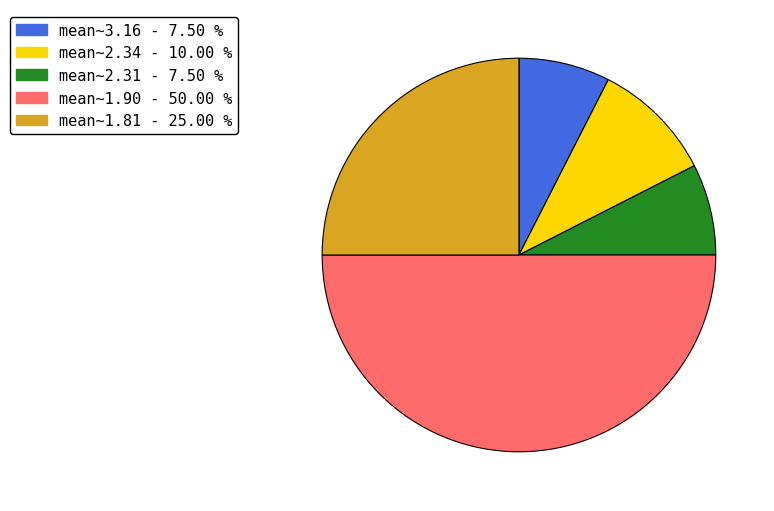

How many slices are in this pie chart?

5